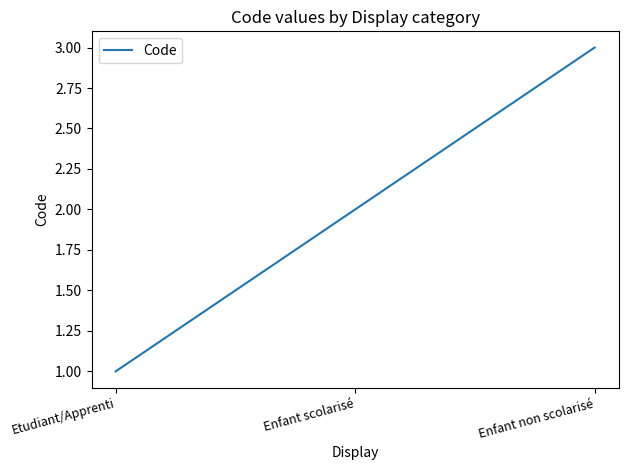

What is the sum of the values at Enfant non scolarisé and Enfant scolarisé?

5